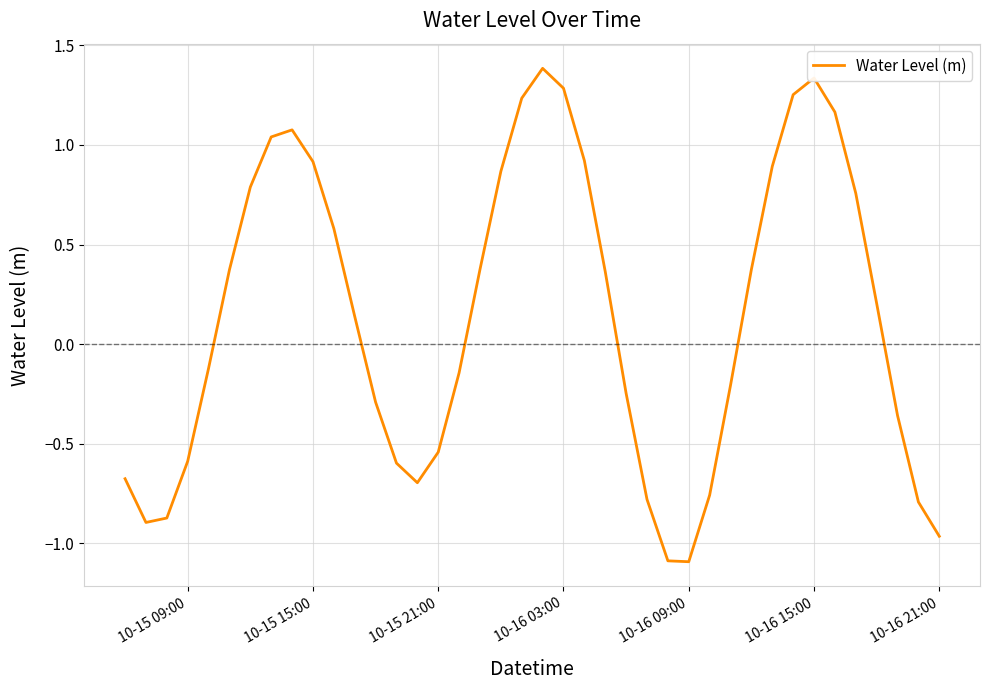

What is the greatest value displayed?

1.4